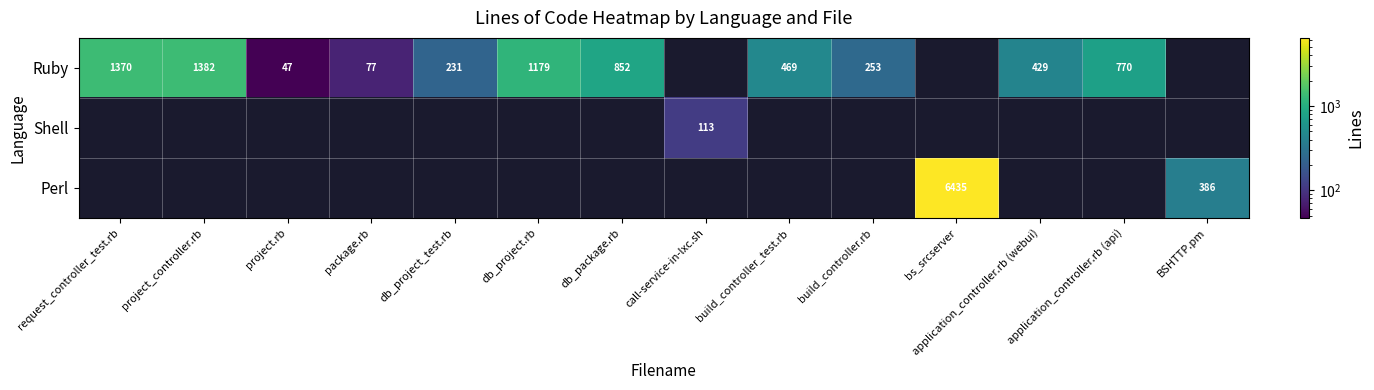

True or false: Ruby has a value of 1817 at project_controller.rb.

False